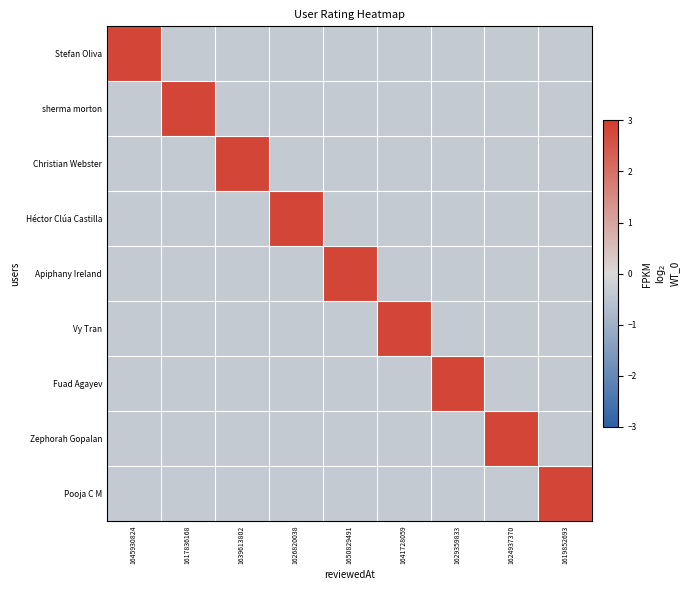

Reading right to left, extract all data points from this chart.

Stefan Oliva: 1619852693=-0.4	1624937370=-0.4	1629359833=-0.4	1641728059=-0.4	1650829491=-0.4	1626820038=-0.4	1639613802=-0.4	1617836168=-0.4	1645930824=2.8
sherma morton: 1619852693=-0.4	1624937370=-0.4	1629359833=-0.4	1641728059=-0.4	1650829491=-0.4	1626820038=-0.4	1639613802=-0.4	1617836168=2.8	1645930824=-0.4
Christian Webster: 1619852693=-0.4	1624937370=-0.4	1629359833=-0.4	1641728059=-0.4	1650829491=-0.4	1626820038=-0.4	1639613802=2.8	1617836168=-0.4	1645930824=-0.4
Héctor Clúa Castilla: 1619852693=-0.4	1624937370=-0.4	1629359833=-0.4	1641728059=-0.4	1650829491=-0.4	1626820038=2.8	1639613802=-0.4	1617836168=-0.4	1645930824=-0.4
Apiphany Ireland: 1619852693=-0.4	1624937370=-0.4	1629359833=-0.4	1641728059=-0.4	1650829491=2.8	1626820038=-0.4	1639613802=-0.4	1617836168=-0.4	1645930824=-0.4
Vy Tran: 1619852693=-0.4	1624937370=-0.4	1629359833=-0.4	1641728059=2.8	1650829491=-0.4	1626820038=-0.4	1639613802=-0.4	1617836168=-0.4	1645930824=-0.4
Fuad Agayev: 1619852693=-0.4	1624937370=-0.4	1629359833=2.8	1641728059=-0.4	1650829491=-0.4	1626820038=-0.4	1639613802=-0.4	1617836168=-0.4	1645930824=-0.4
Zephorah Gopalan: 1619852693=-0.4	1624937370=2.8	1629359833=-0.4	1641728059=-0.4	1650829491=-0.4	1626820038=-0.4	1639613802=-0.4	1617836168=-0.4	1645930824=-0.4
Pooja C M: 1619852693=2.8	1624937370=-0.4	1629359833=-0.4	1641728059=-0.4	1650829491=-0.4	1626820038=-0.4	1639613802=-0.4	1617836168=-0.4	1645930824=-0.4